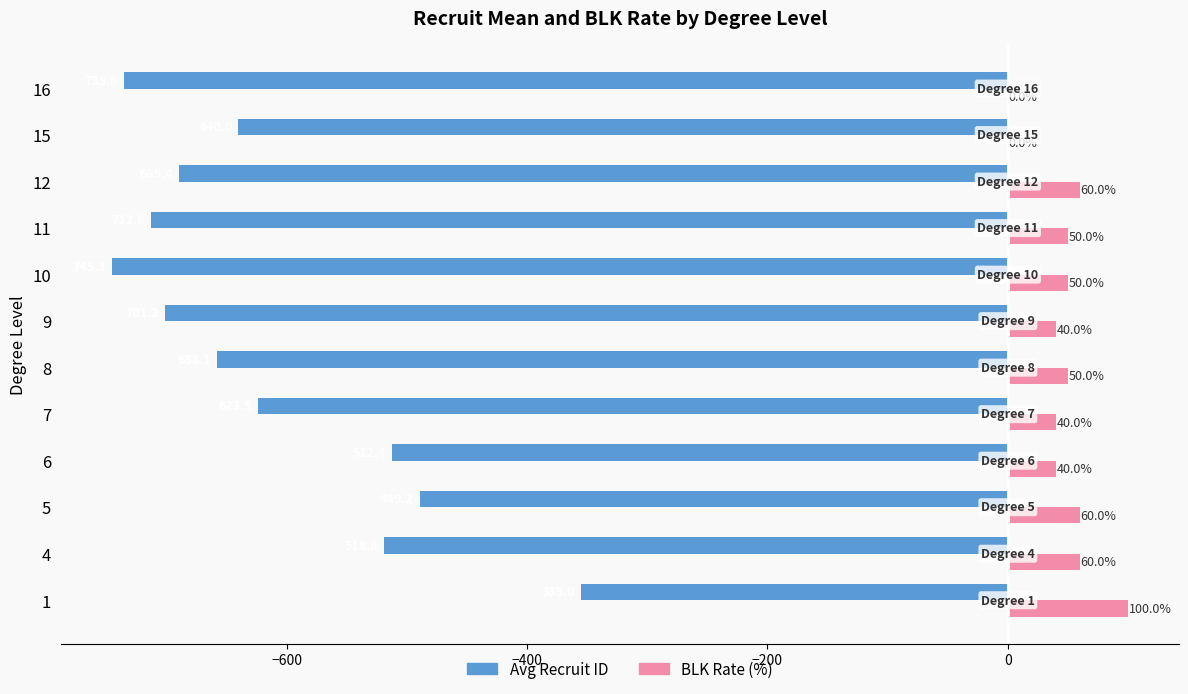

What is the sum of all BLK Rate (%) values?

550.0